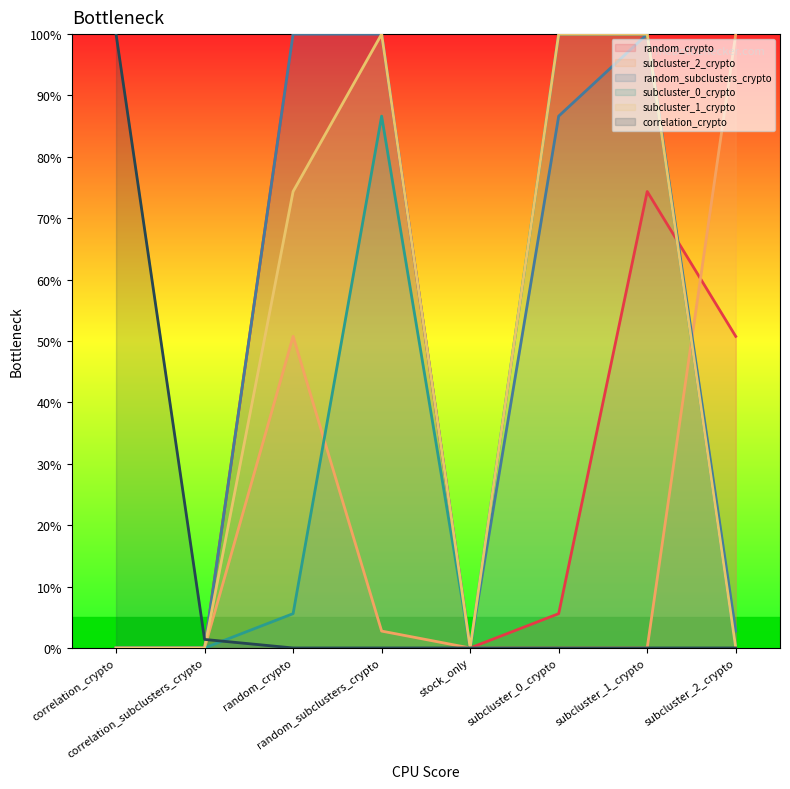

Rank the categories by correlation_crypto value from lowest to highest.

random_crypto, random_subclusters_crypto, stock_only, subcluster_0_crypto, subcluster_1_crypto, subcluster_2_crypto, correlation_subclusters_crypto, correlation_crypto